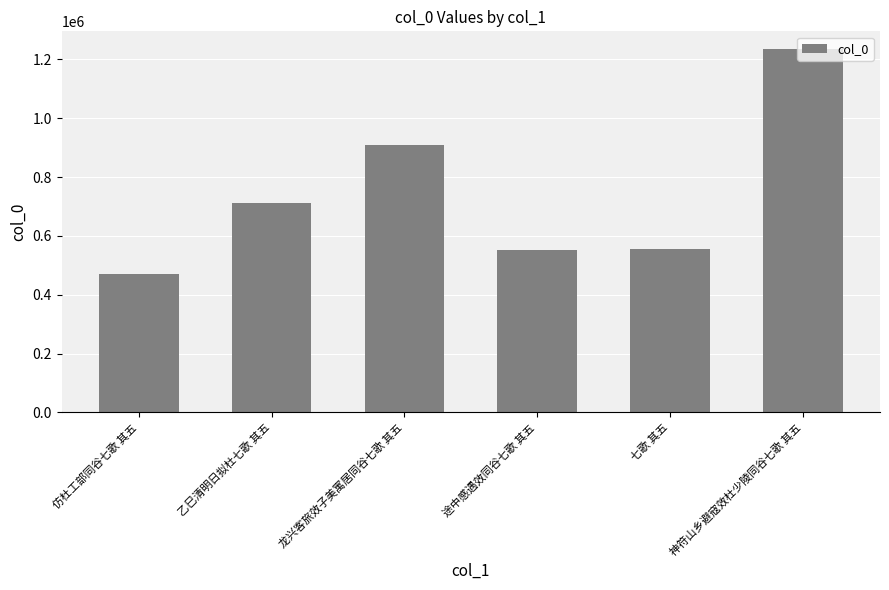

Where is the data nearest to the value 851556?

龙兴客旅效子美寓居同谷七歌 其五